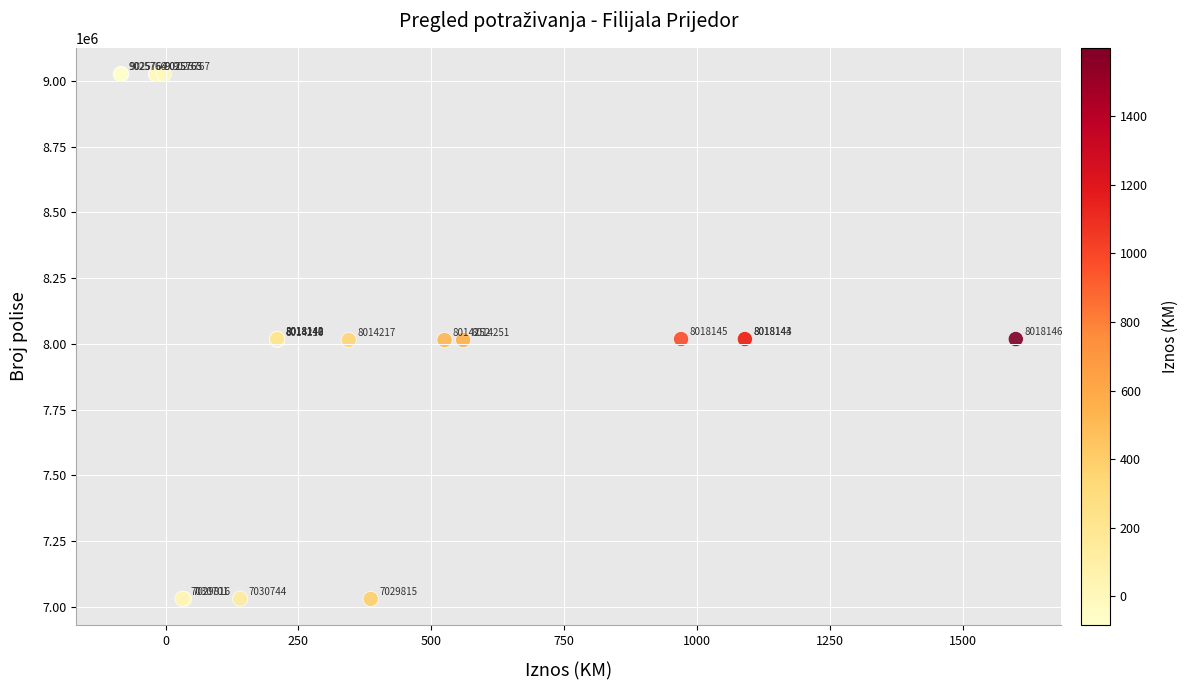

What Y value in the scatter plot is closest to 8027791?

8018146